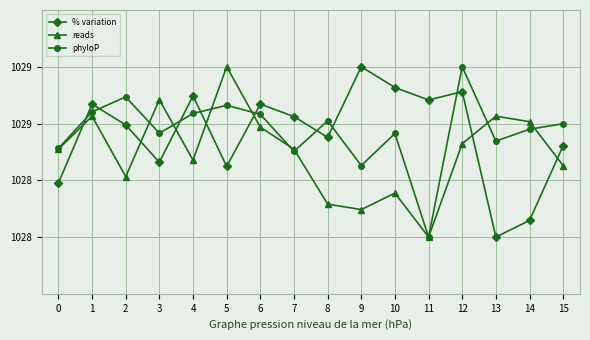

Which series has the largest range (max minus min)?

% variation